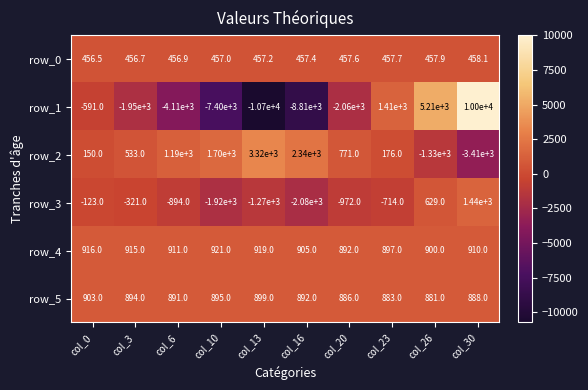

Which series has the largest total across all categories?

row_4